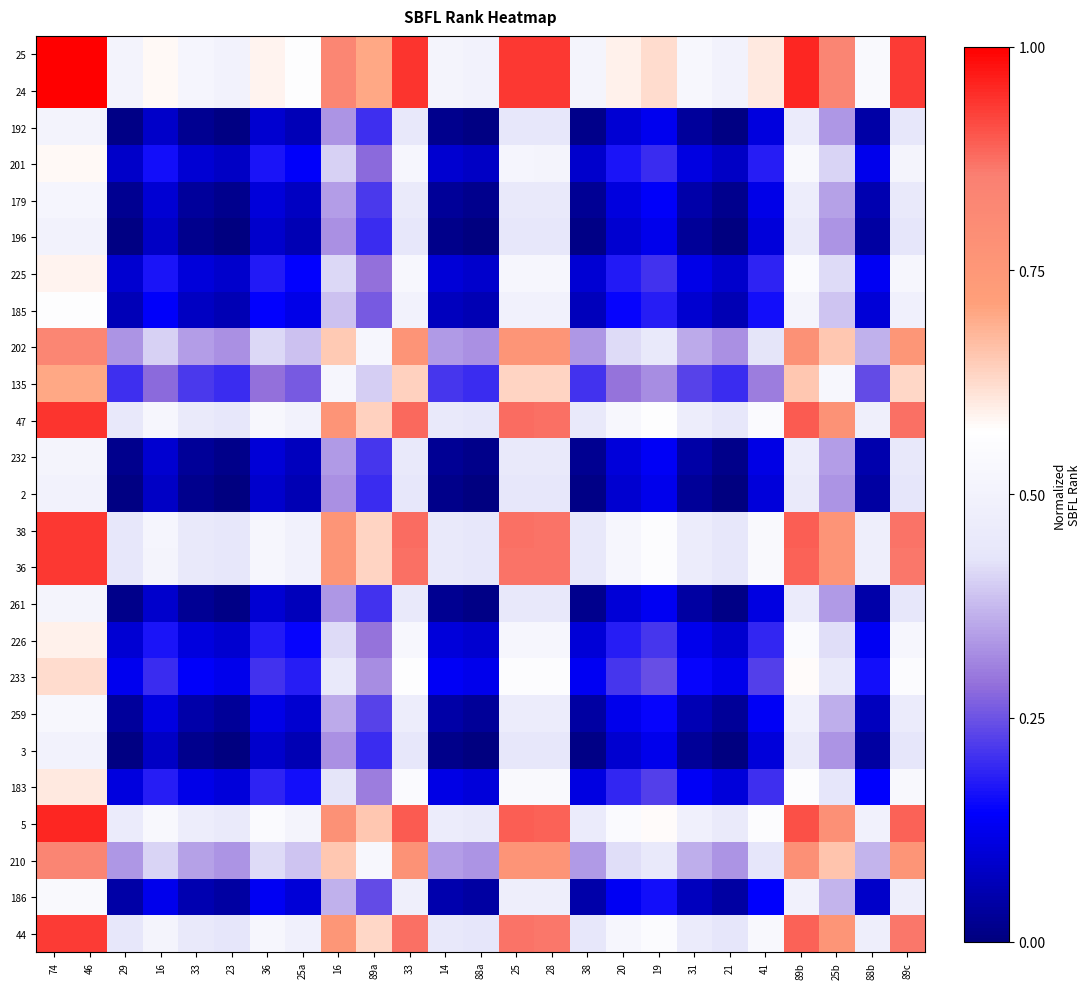

What is the total value across all series at 19?

7.7